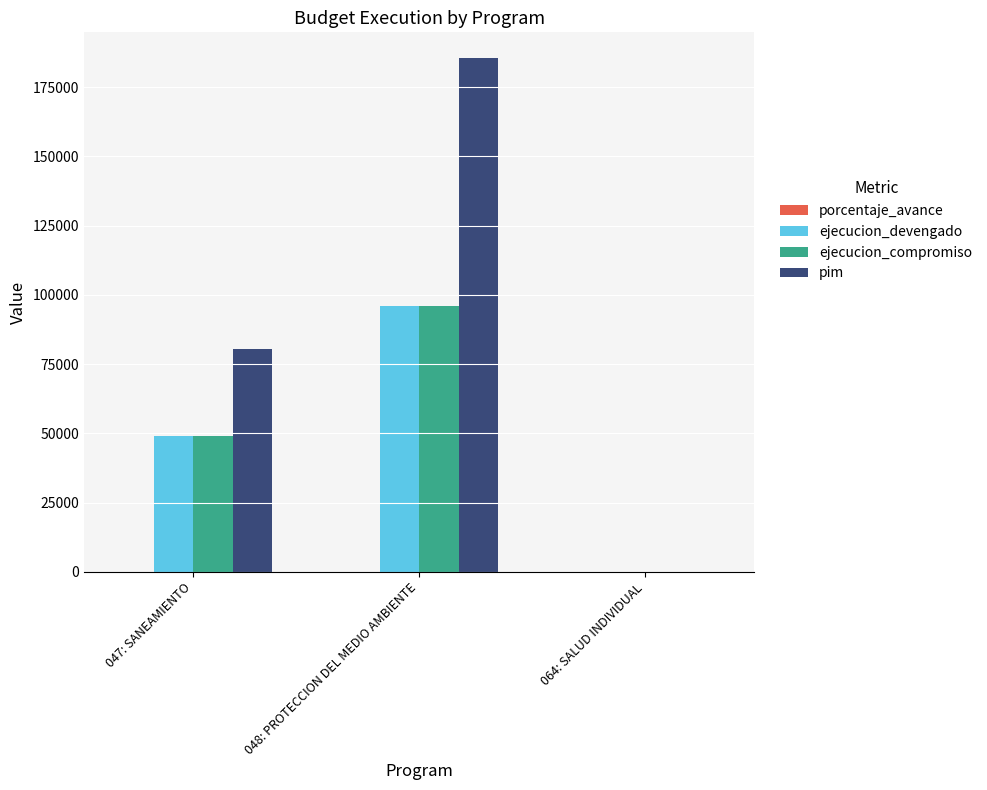

Between 047: SANEAMIENTO and 064: SALUD INDIVIDUAL, which series saw the biggest shift?

pim